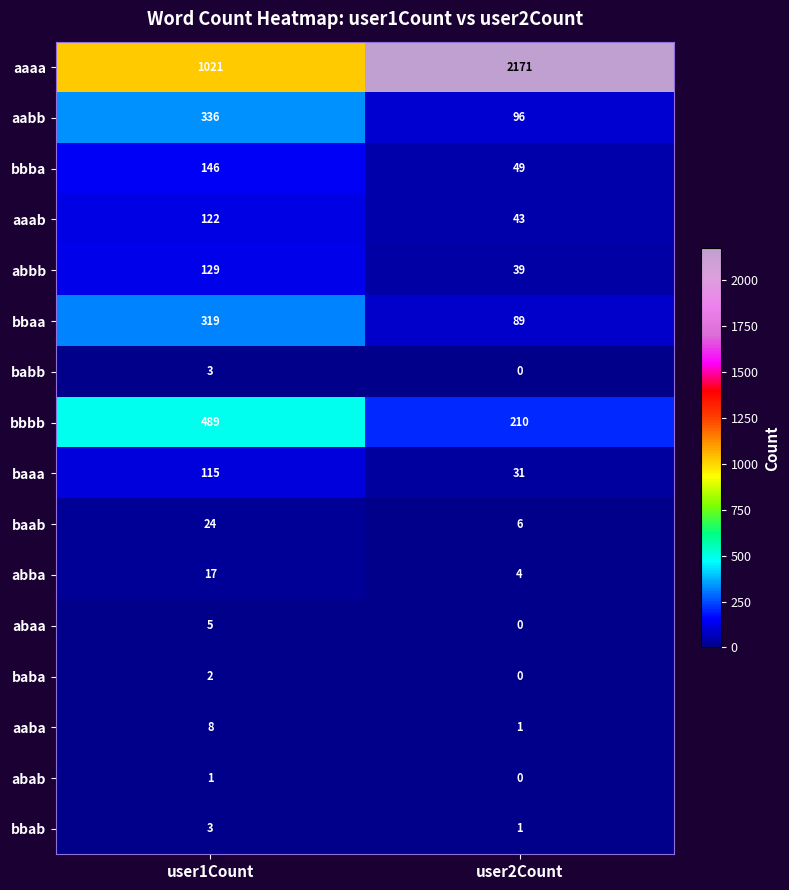

At which label does bbab reach its peak?

user1Count